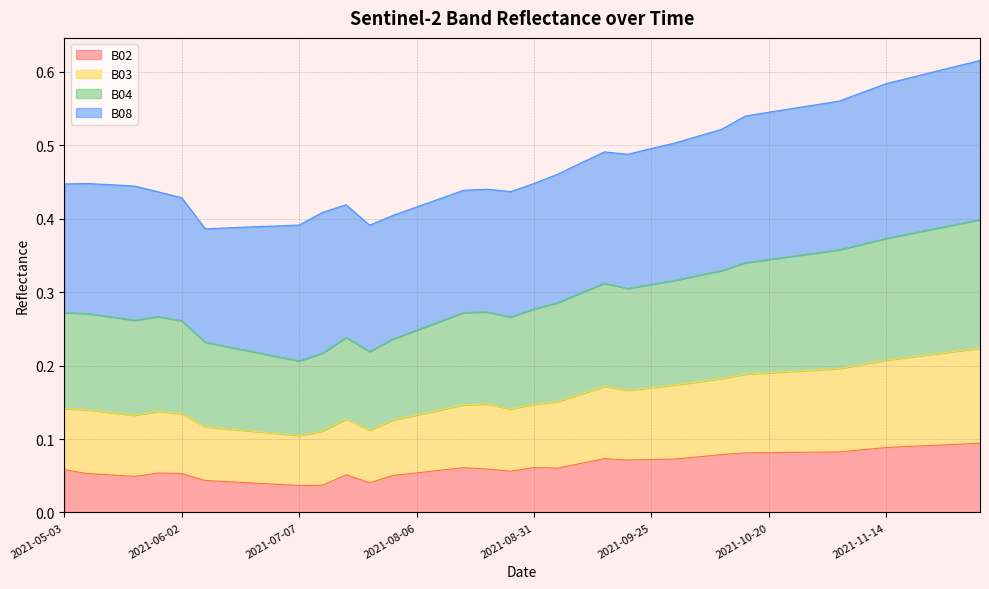

How many B04 values are between 0 and 1?

40